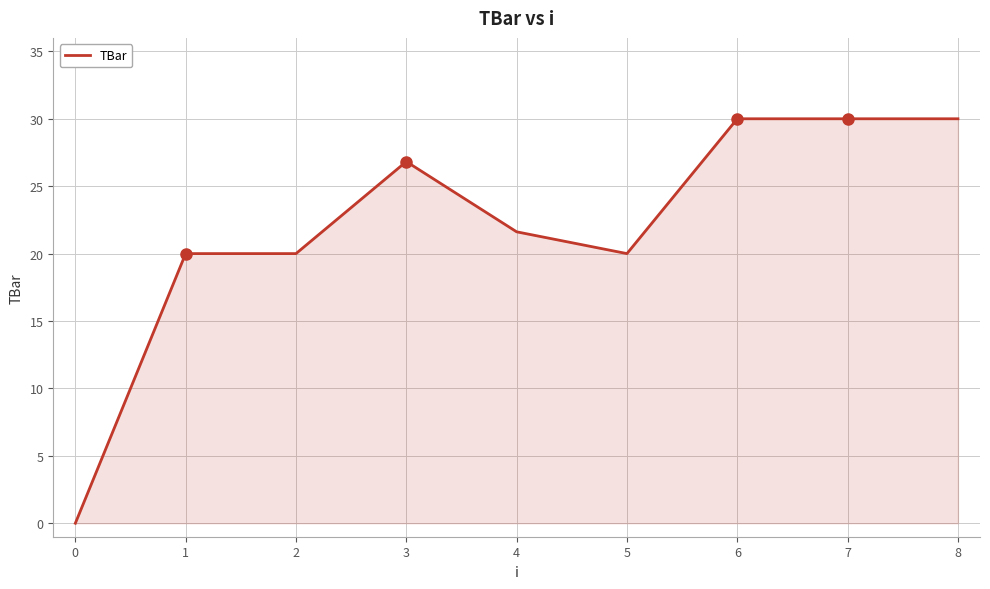

The chart shows a value of 30.0 at 6. True or false?

True